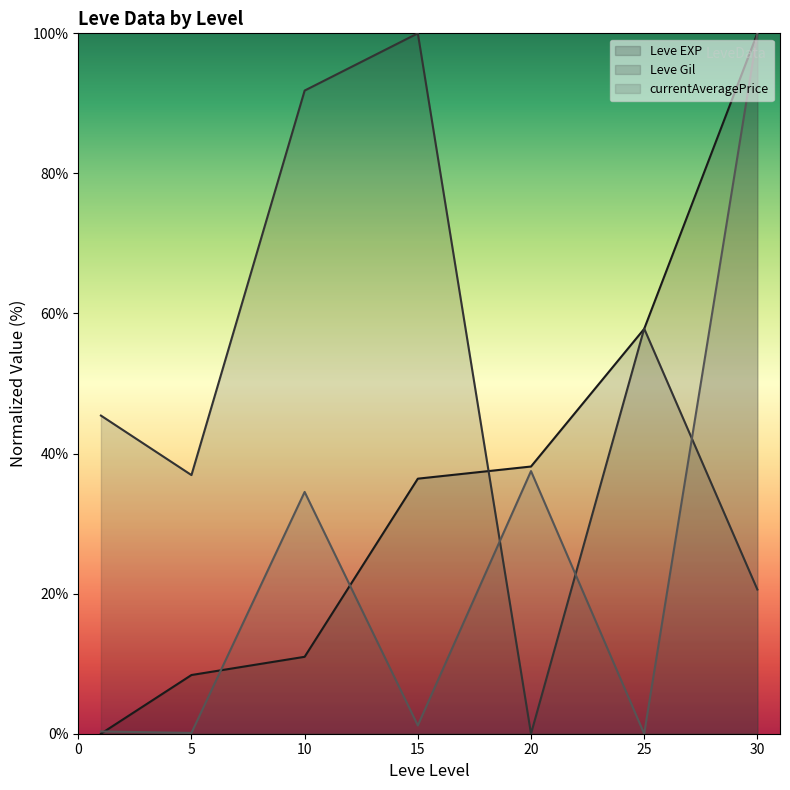

List the series in order of their overall mean, lowest first.

currentAveragePrice, Leve EXP, Leve Gil